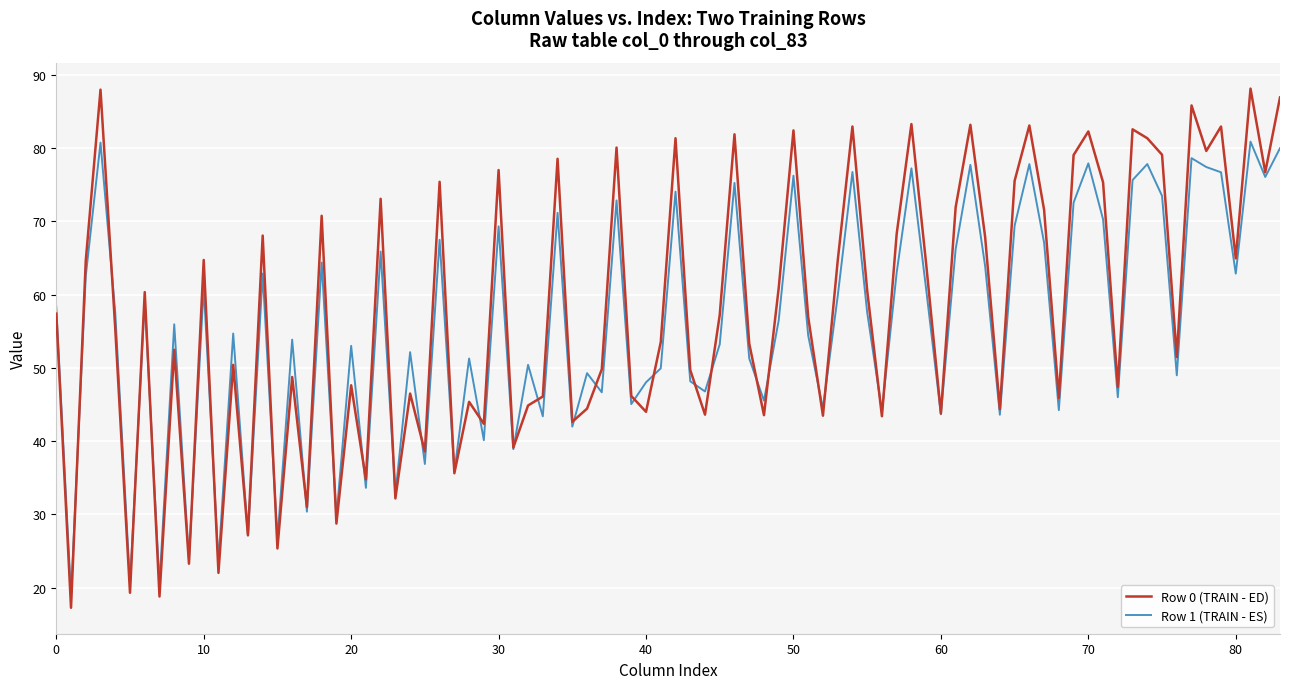

What is the maximum value shown in the chart?

88.1